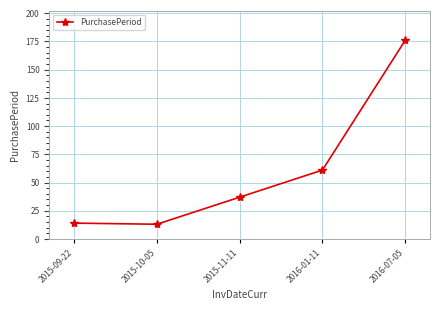

What is the label of the 4th point from the right?

2015-10-05